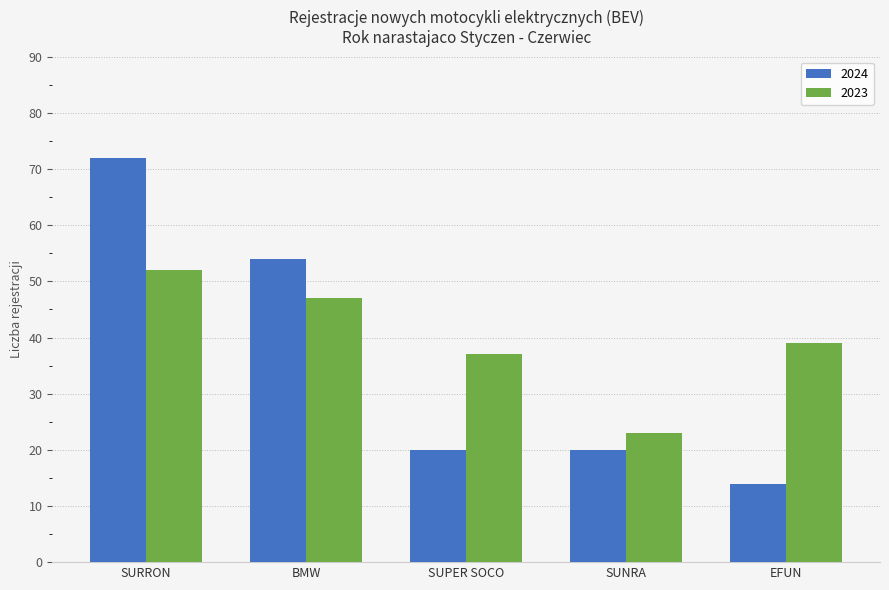

What are all the series names shown in the legend?

2024, 2023